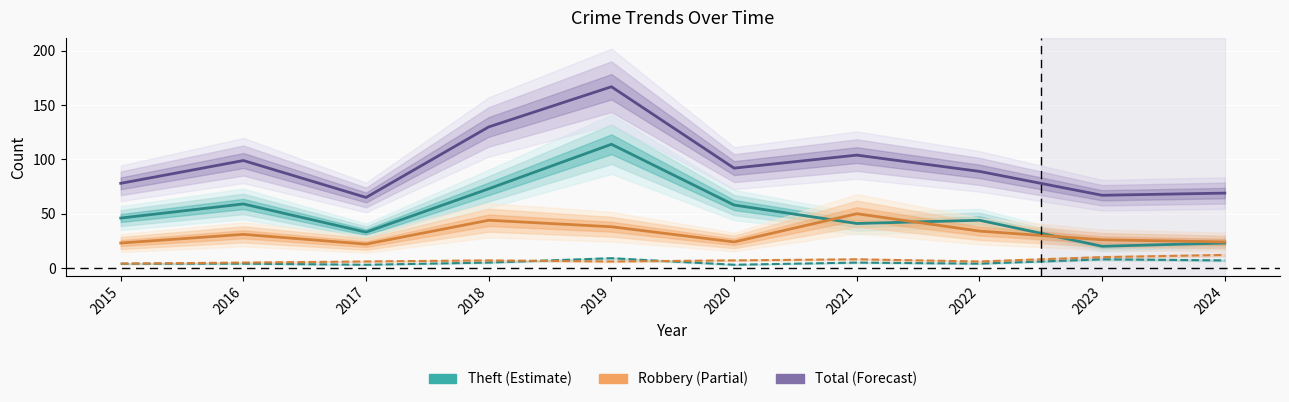

What is the lowest value of the Robbery series?

22